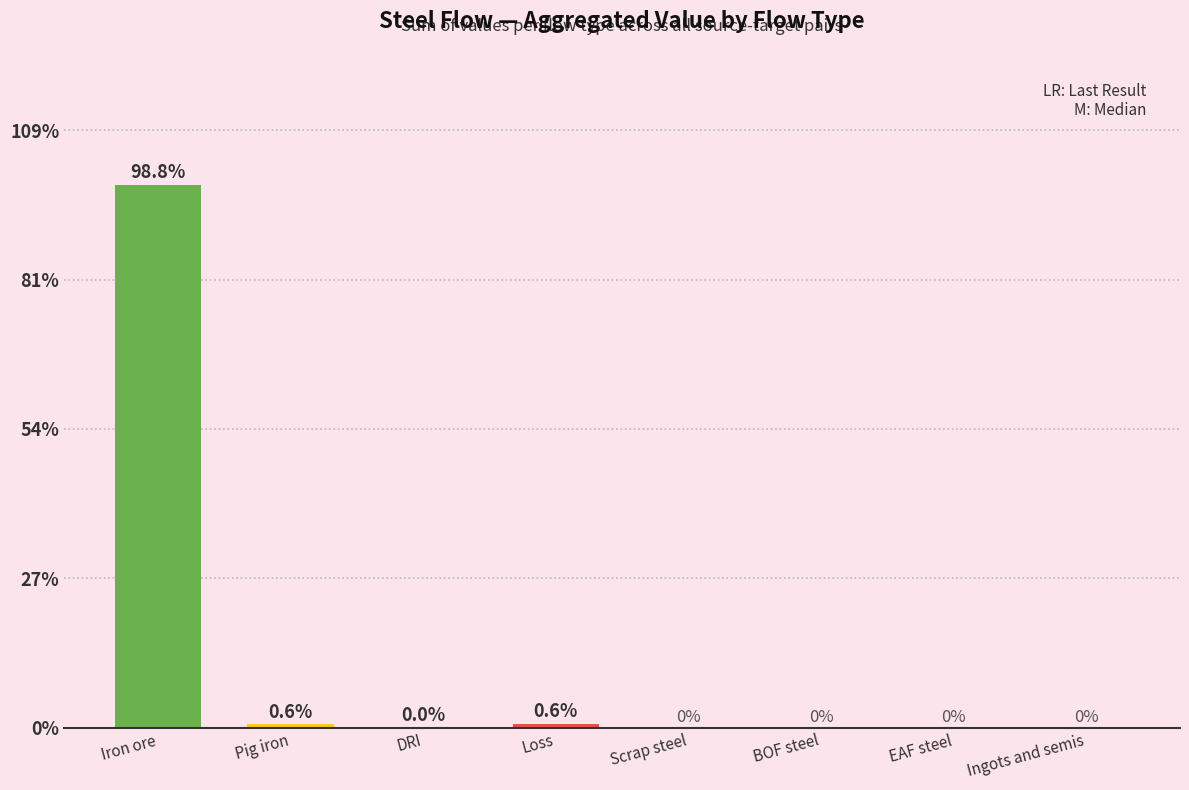

Rank the categories by value from highest to lowest.

Iron ore, Loss, Pig iron, DRI, Scrap steel, BOF steel, EAF steel, Ingots and semis